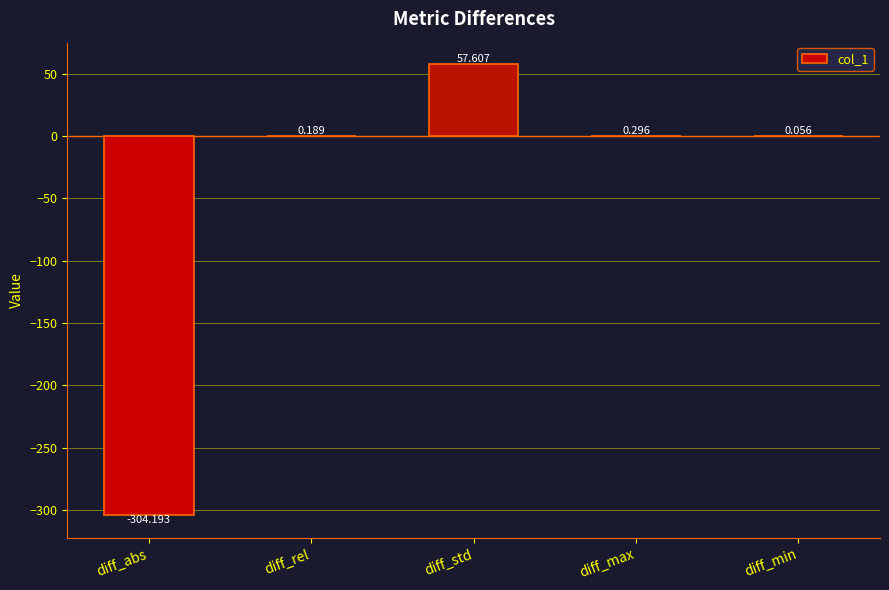

At which label is the value closest to -123?

diff_min